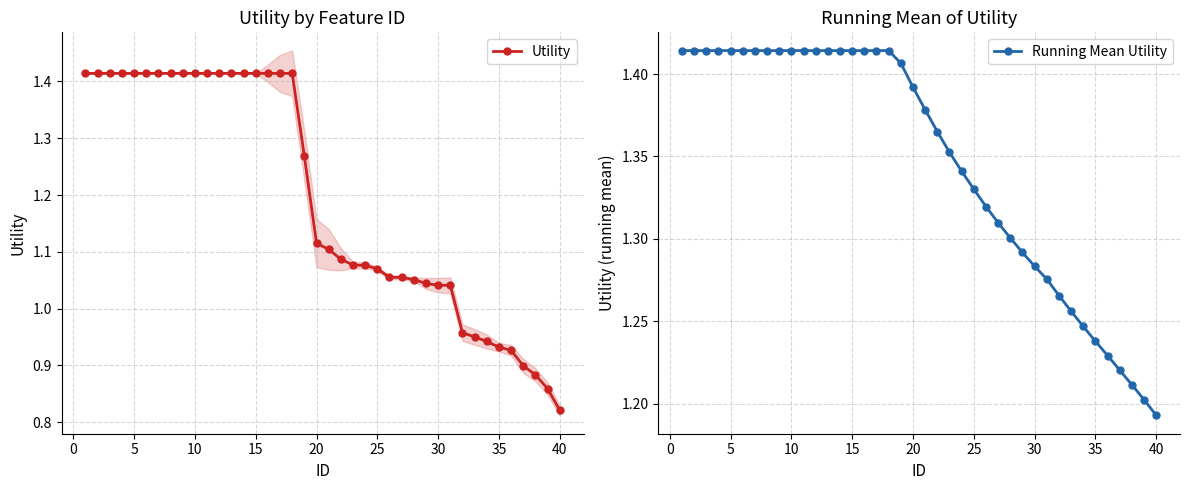

Does the chart have visible grid lines?

Yes